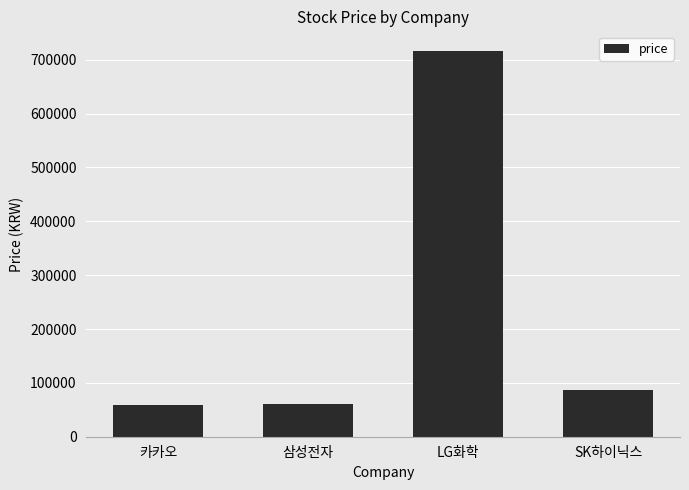

The value at 삼성전자 is 60200. True or false?

True